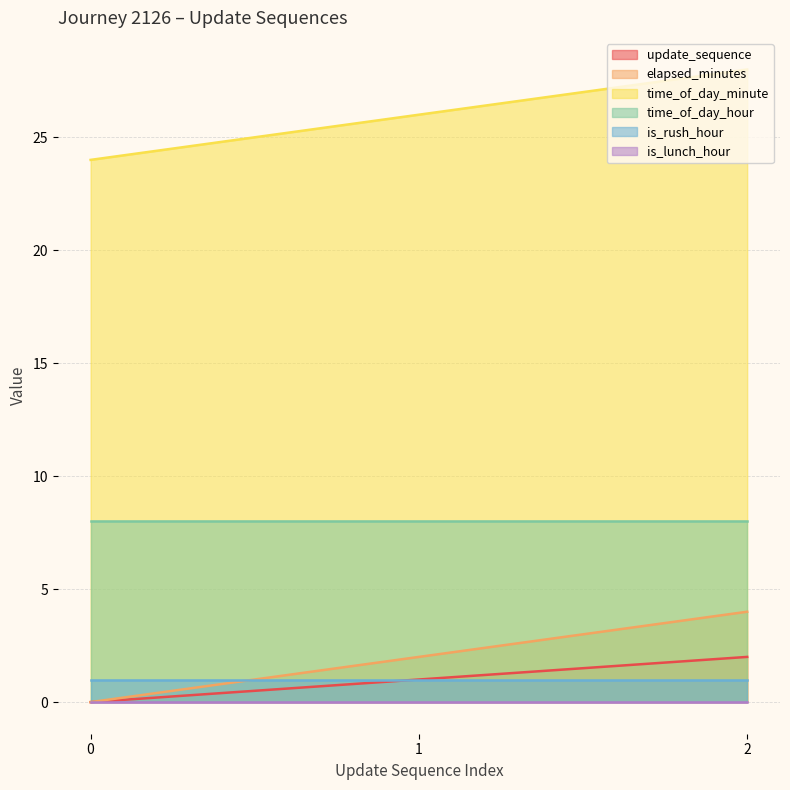

Which series has the largest total across all categories?

time_of_day_minute